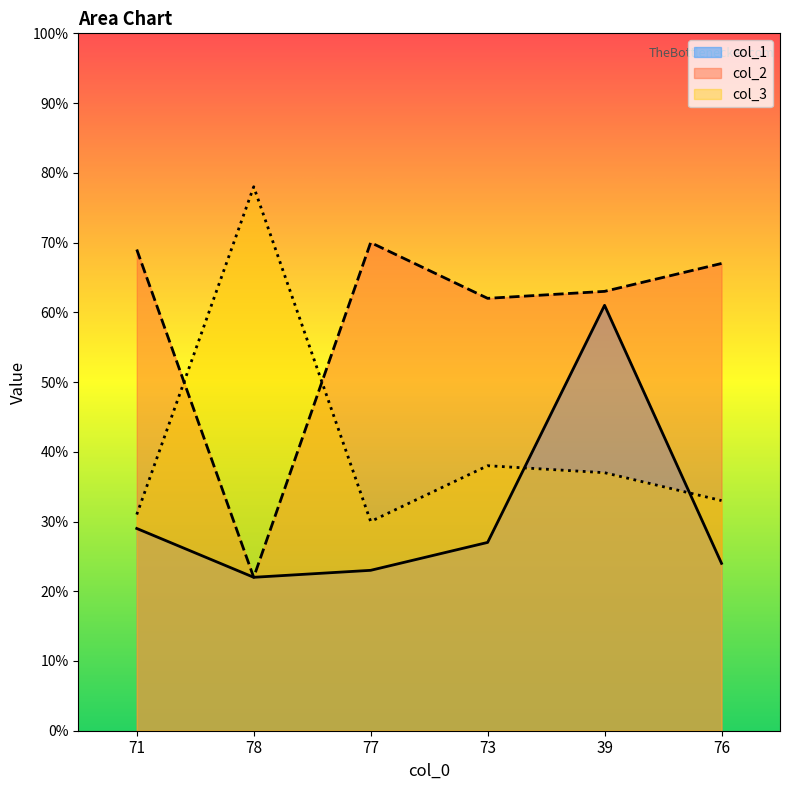

Rank the series by their average value, from lowest to highest.

col_1, col_3, col_2